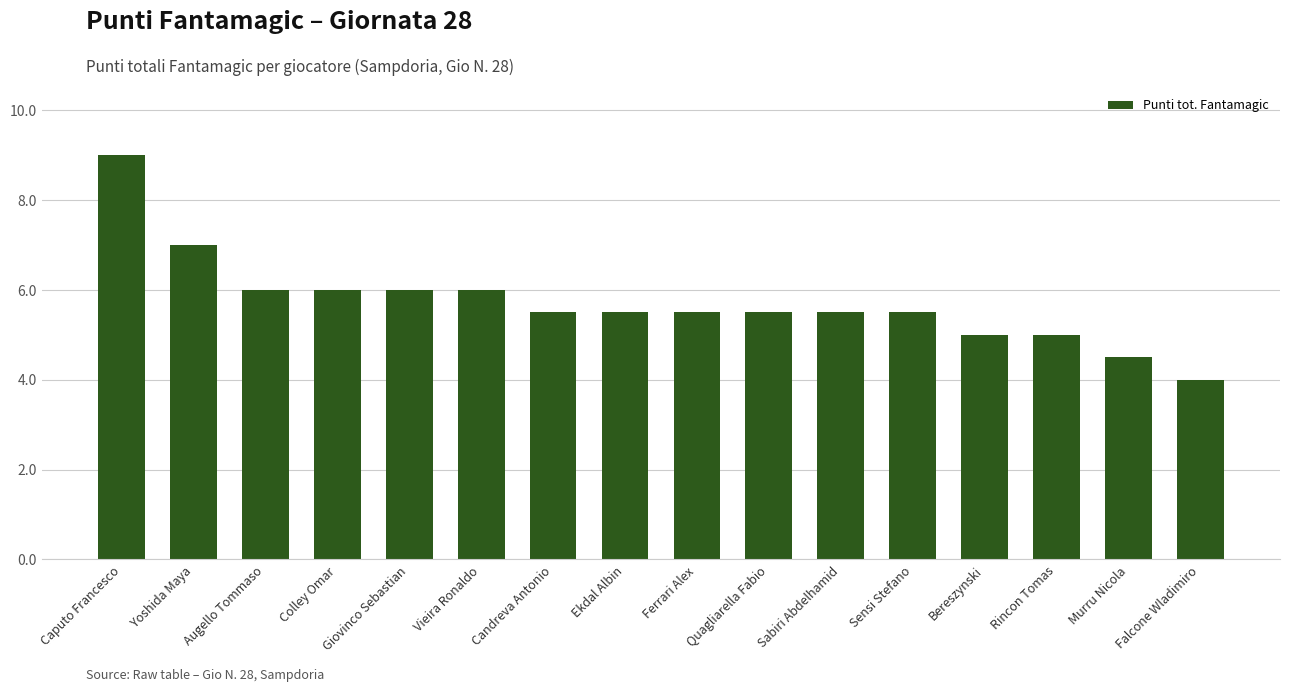

Is it true that the value at Colley Omar is 6.0?

True